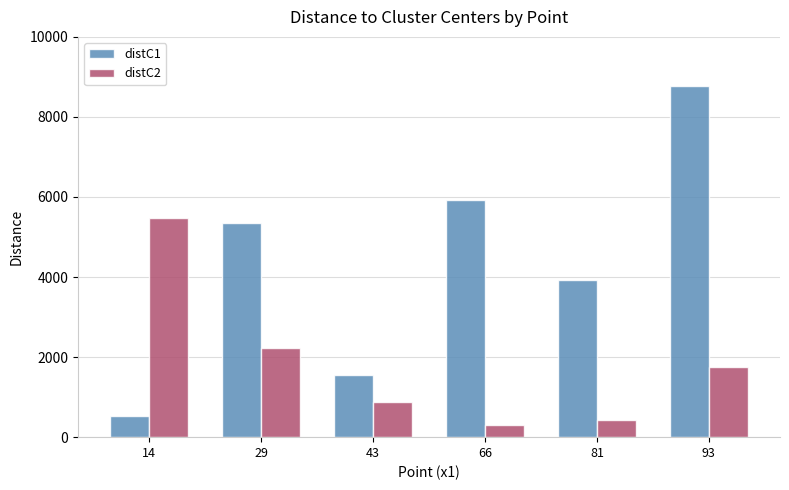

Are the bars horizontal?

No